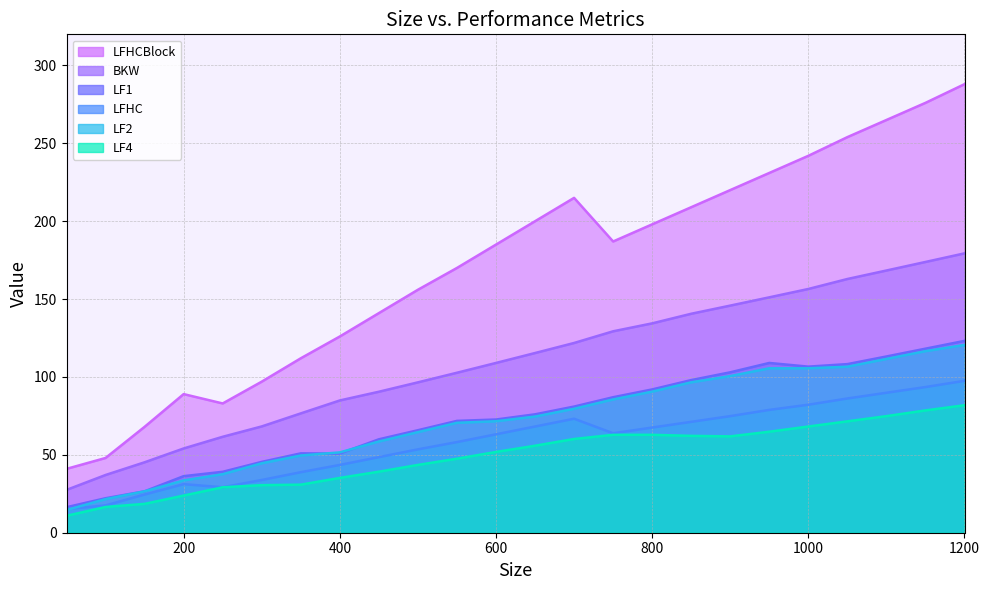

What is the smallest value displayed?

10.9